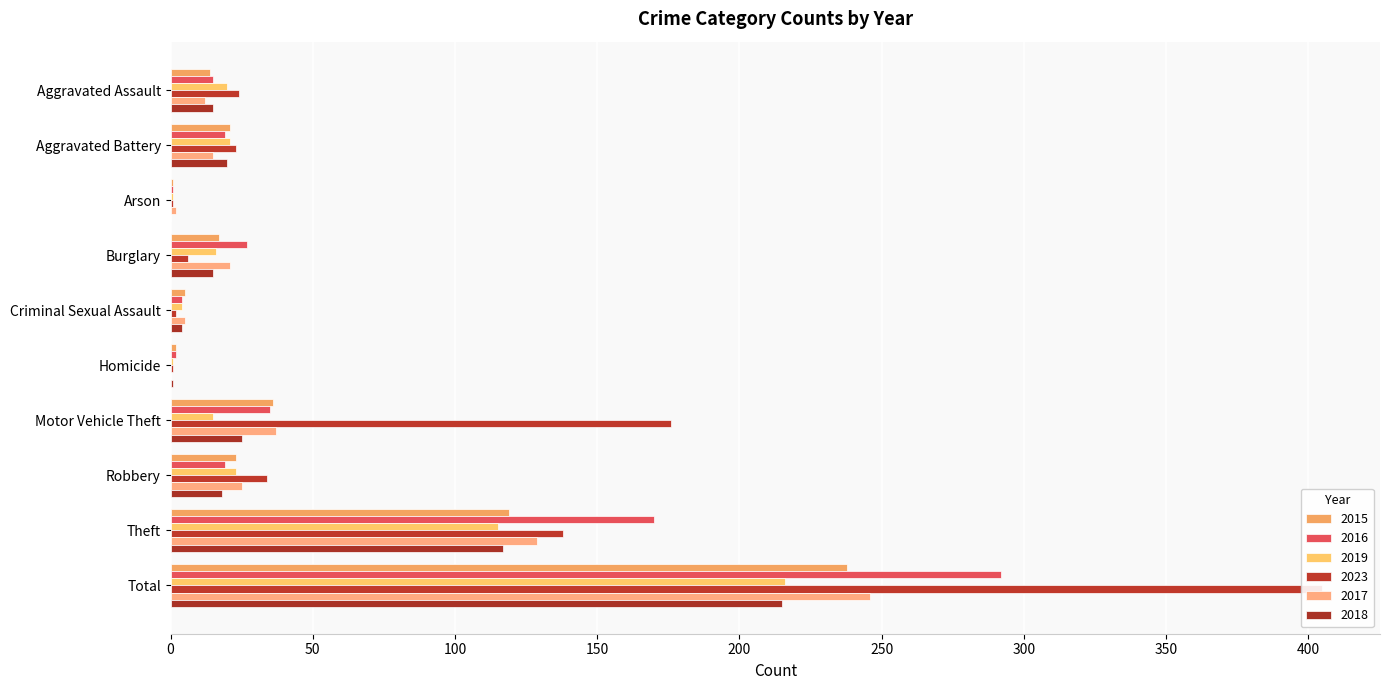

Are the bars horizontal?

Yes